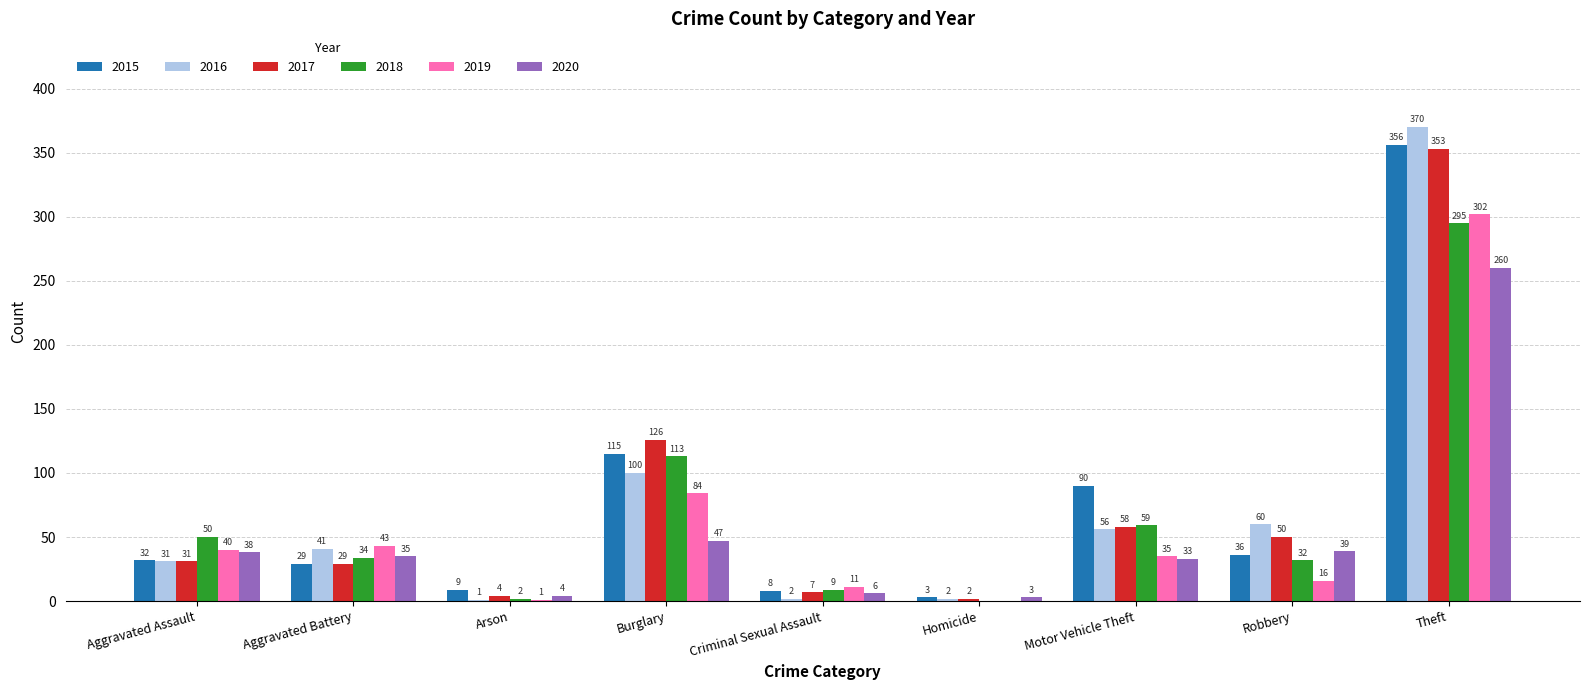

What is the maximum value for 2020?

260